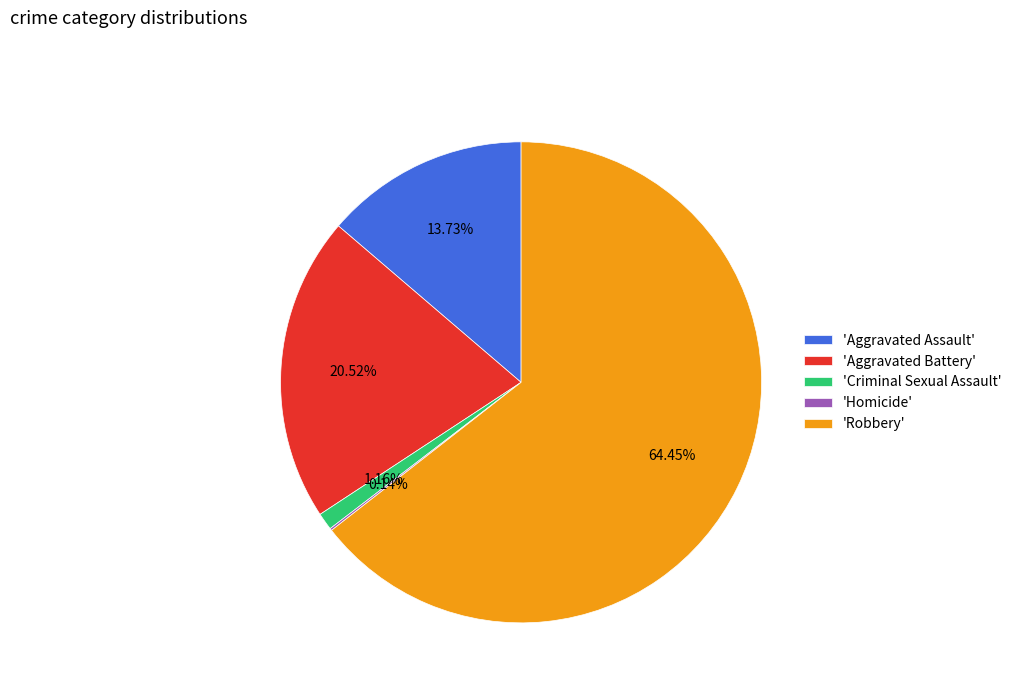

What is the largest slice in the pie chart?

'Robbery'